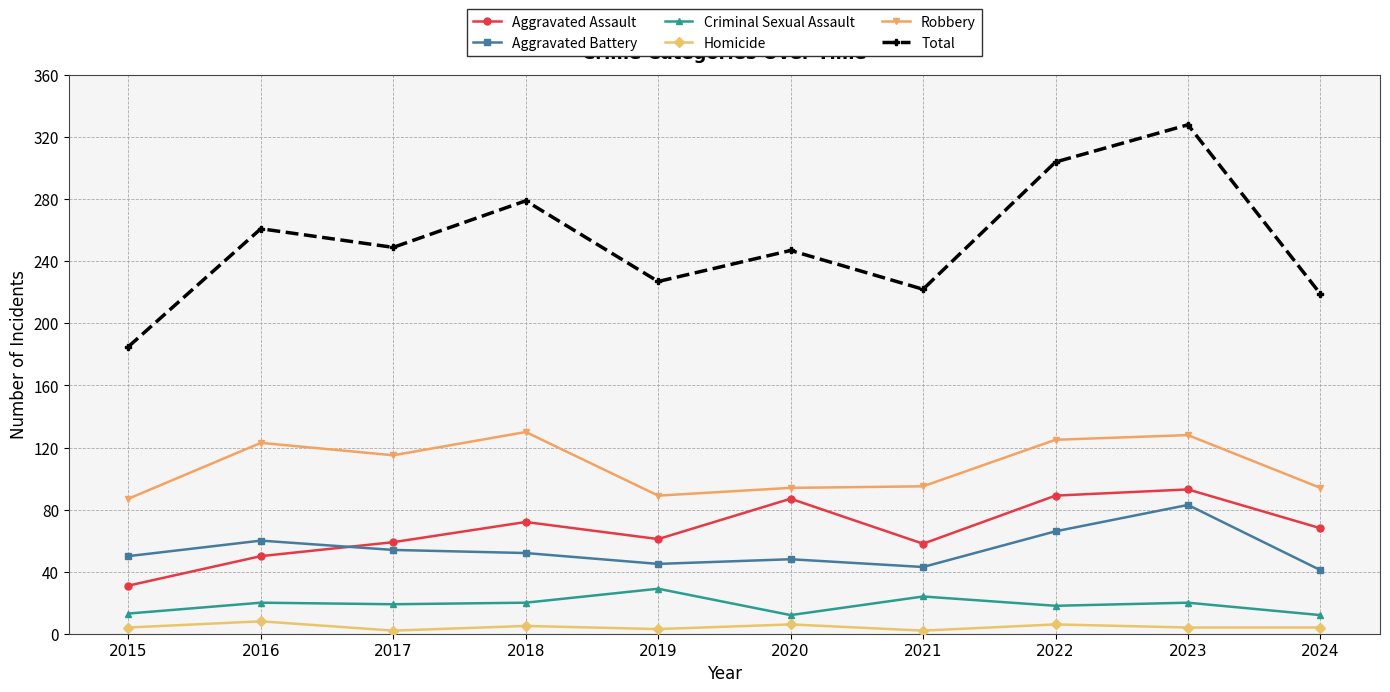

At which label does Aggravated Assault reach its minimum?

2015